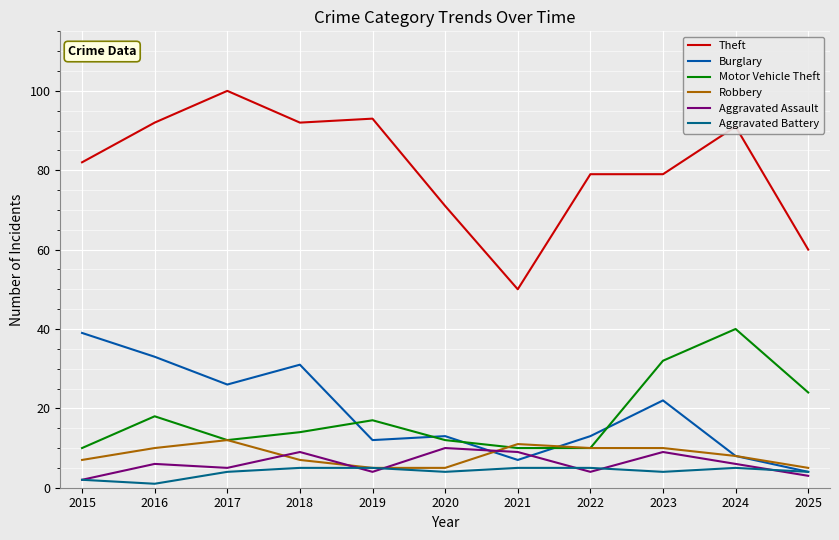

Which series has the largest total across all categories?

Theft